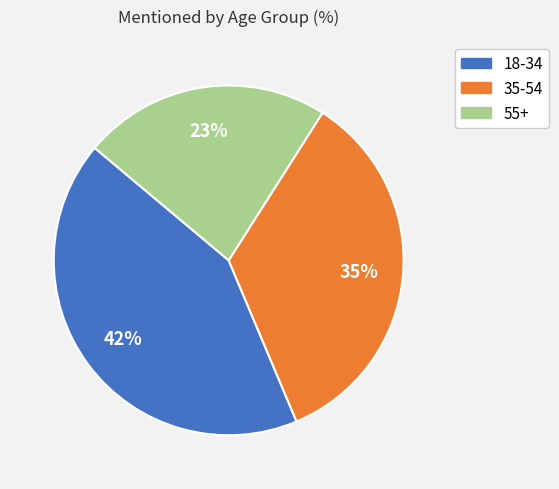

Does any single category account for the majority?

No